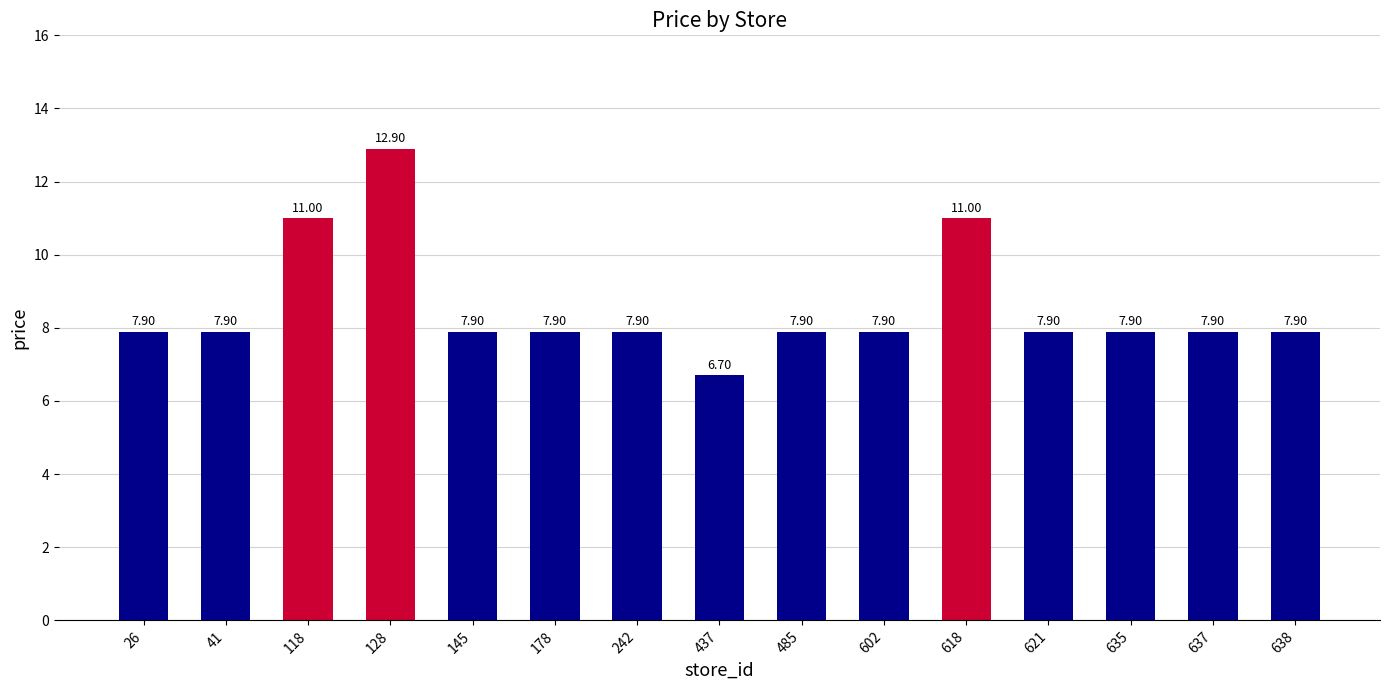

What is the value of the 5th bar from the left?

7.9